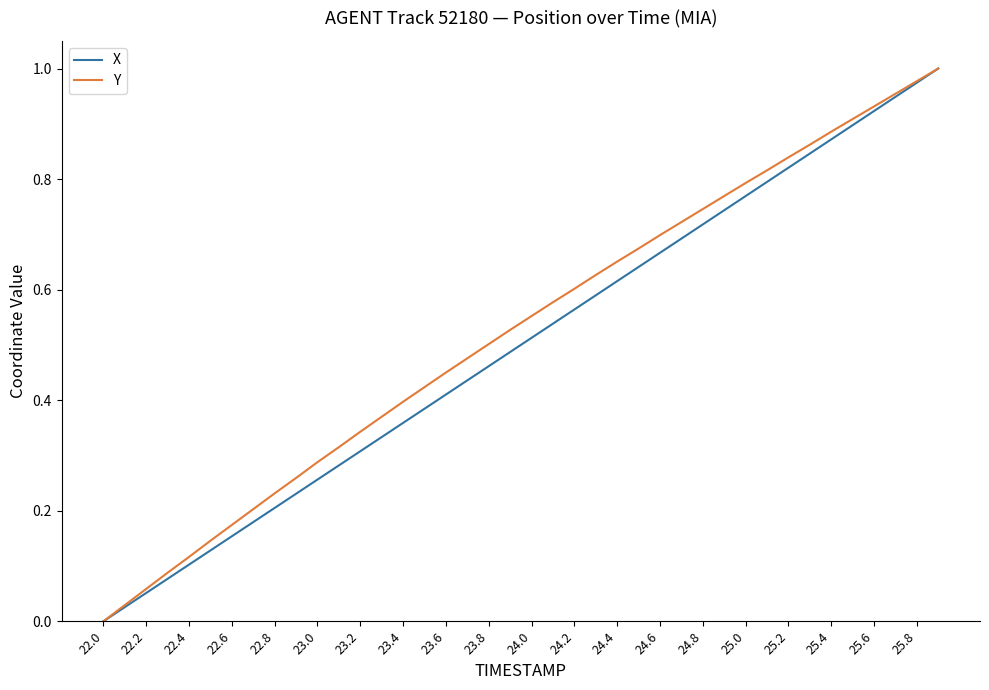

What are all the series names shown in the legend?

X, Y